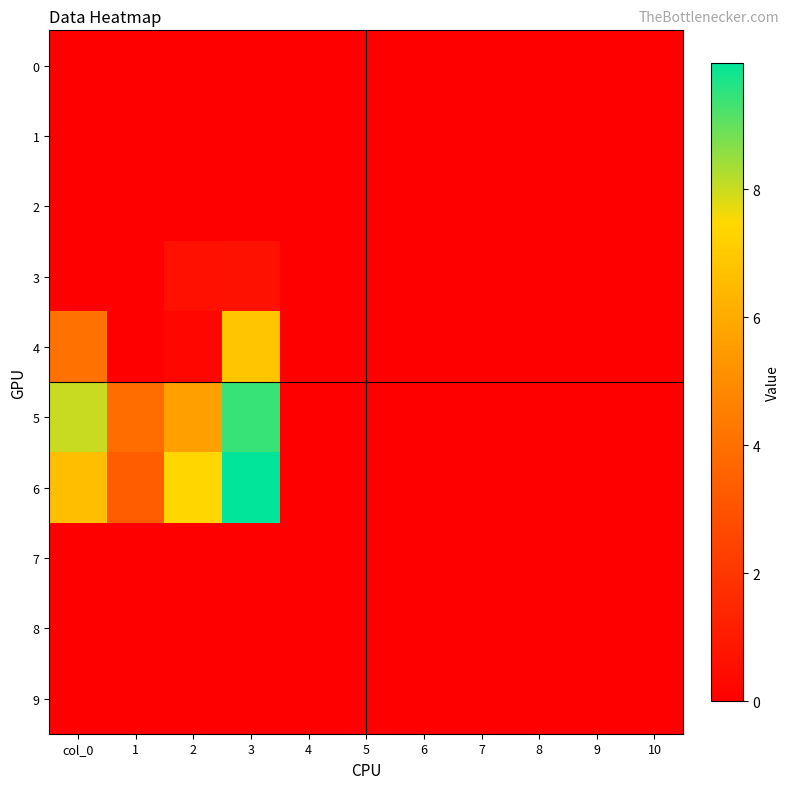

Which series has the largest total across all categories?

6